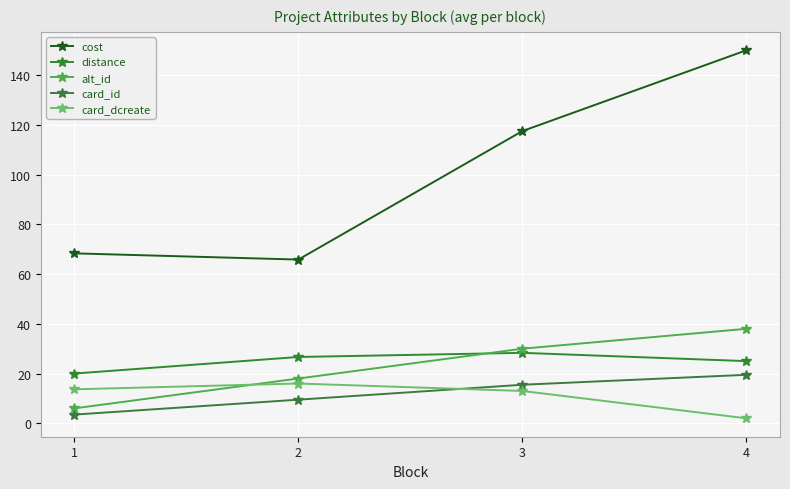

Reading left to right, what are all the values shown in this chart?

cost: 68.3	65.8	117.5	150.0
distance: 20.0	26.7	28.3	25.0
alt_id: 6.0	18.0	30.0	38.0
card_id: 3.5	9.5	15.5	19.5
card_dcreate: 13.7	16.0	13.0	2.0